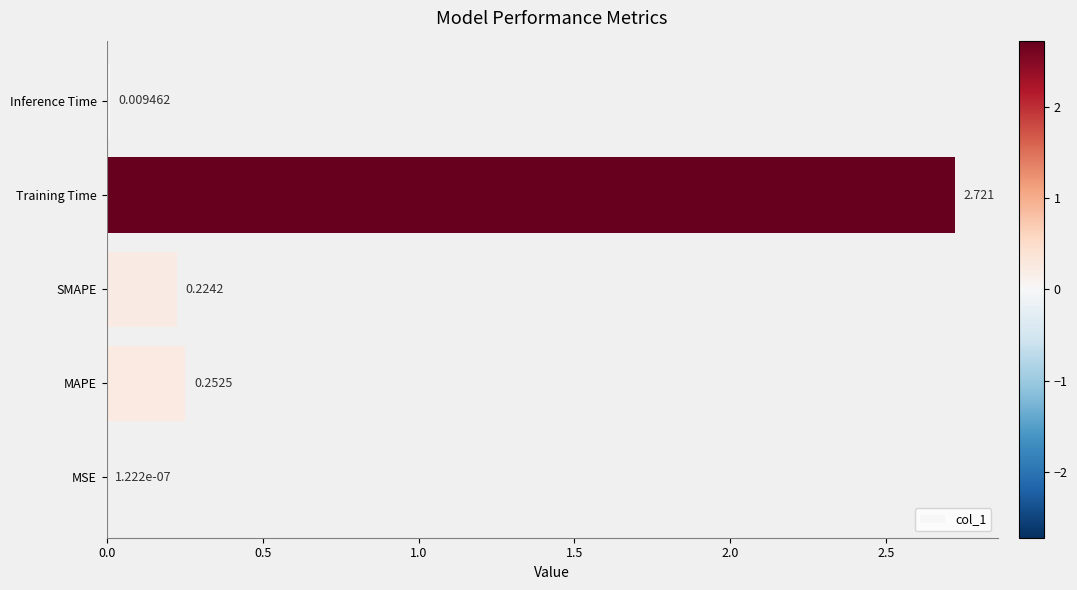

At which label is the value closest to 1?

MAPE